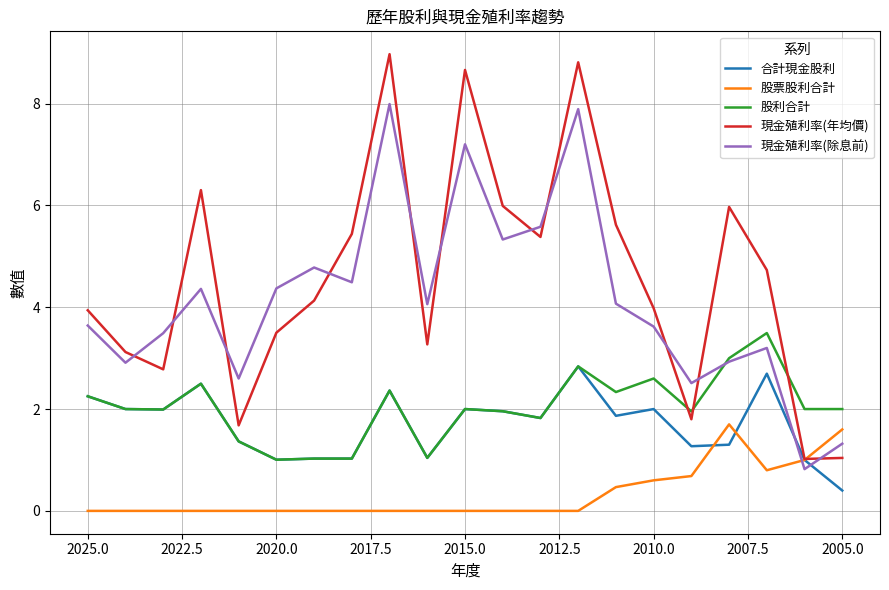

Rank the series at 2022.5 from lowest to highest value.

股票股利合計, 合計現金股利, 股利合計, 現金殖利率(除息前), 現金殖利率(年均價)